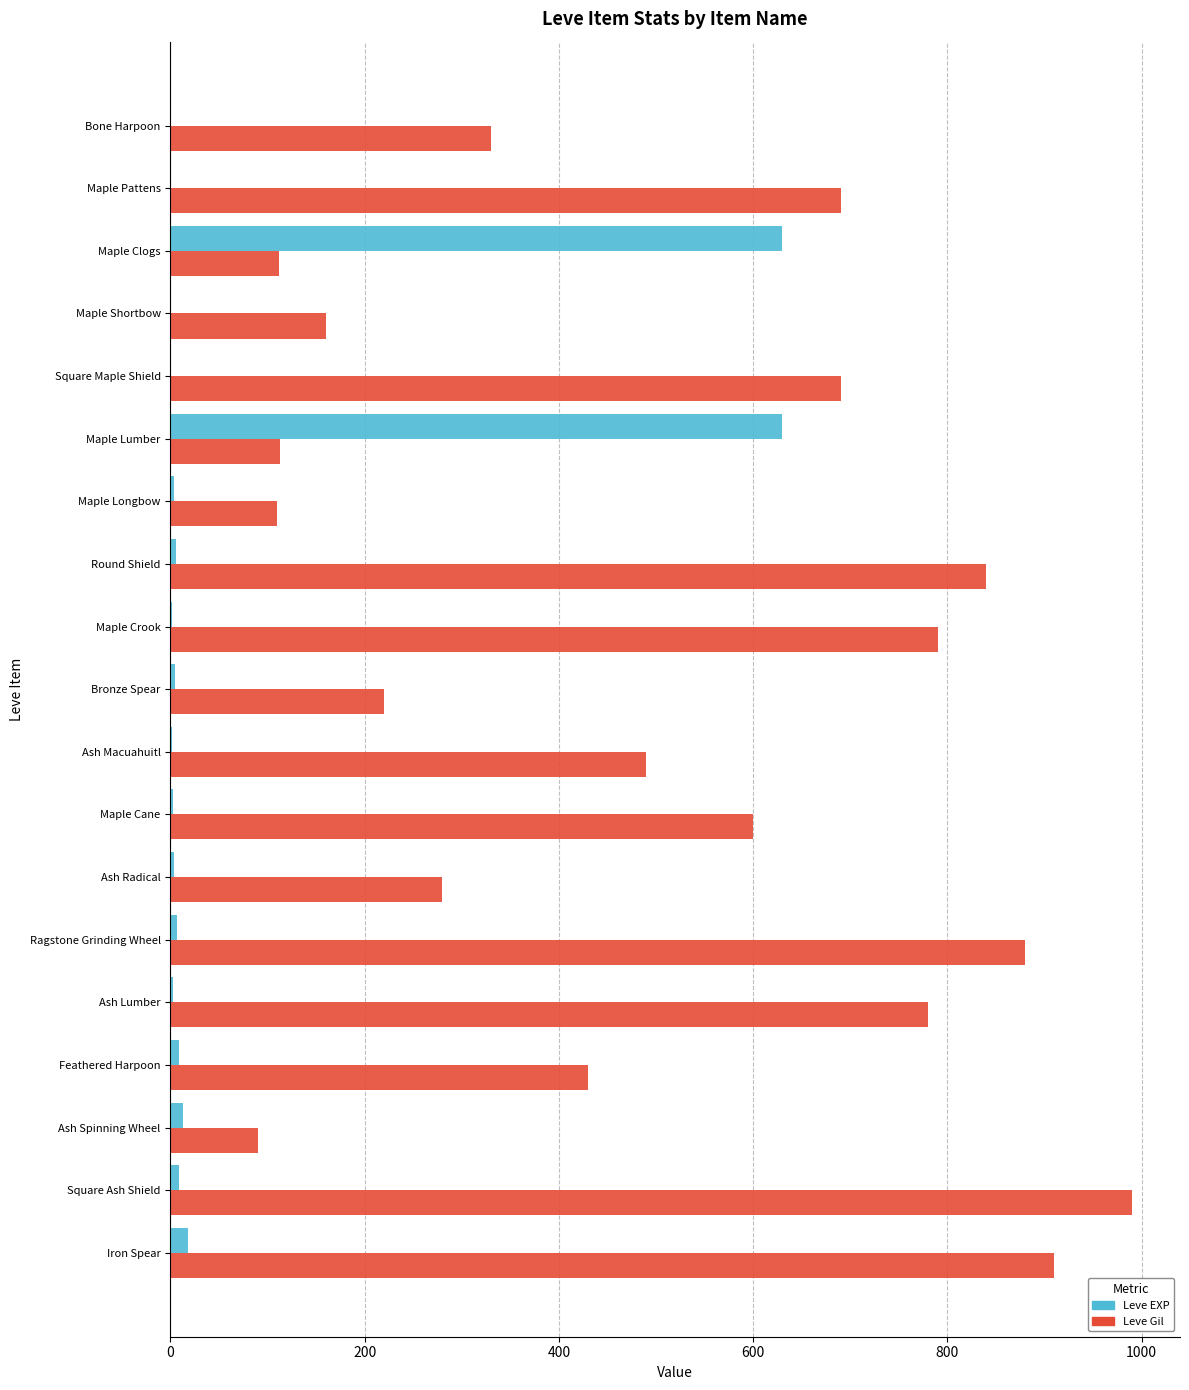

True or false: Leve Gil has a value of 26 at Maple Clogs.

False